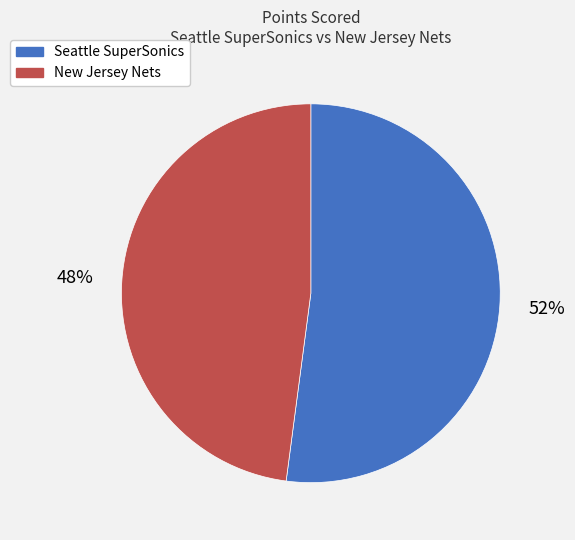

Between New Jersey Nets and Seattle SuperSonics, which is larger?

Seattle SuperSonics